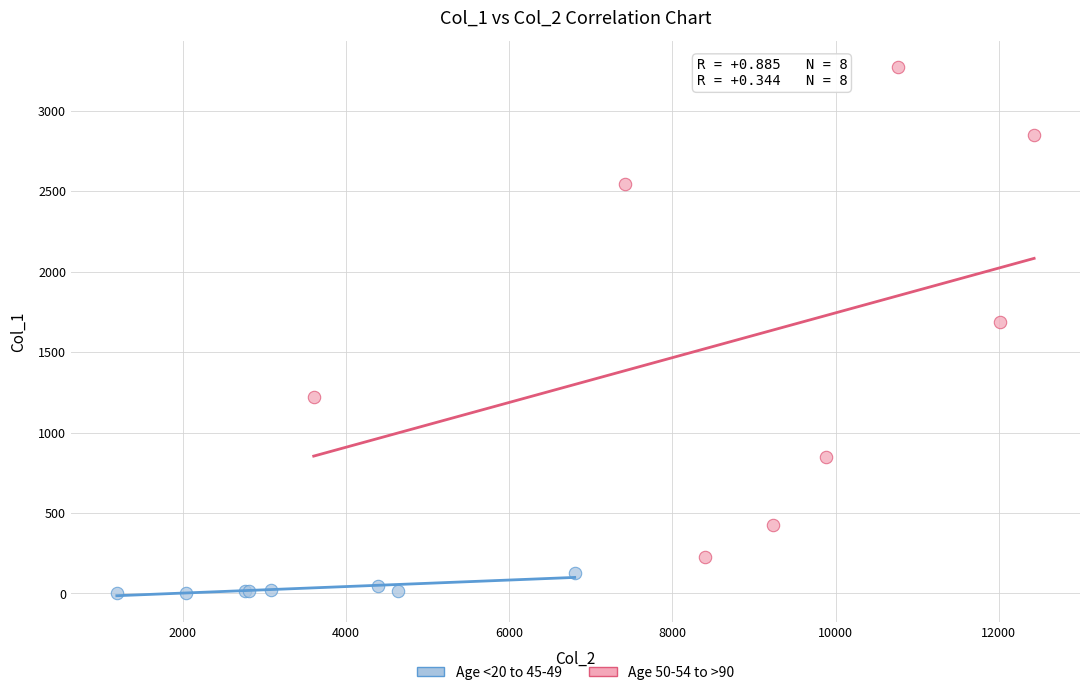

Which series has the largest Y range (max minus min)?

Age 50-54 to >90